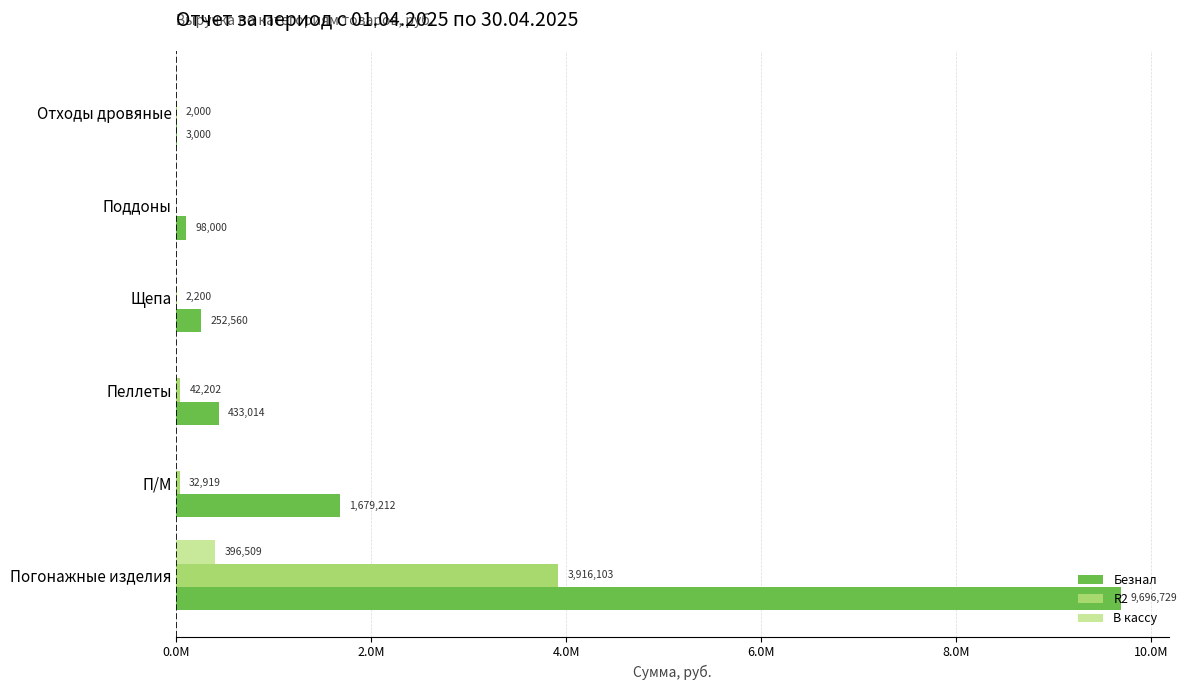

What is the greatest value displayed?

9696729.1